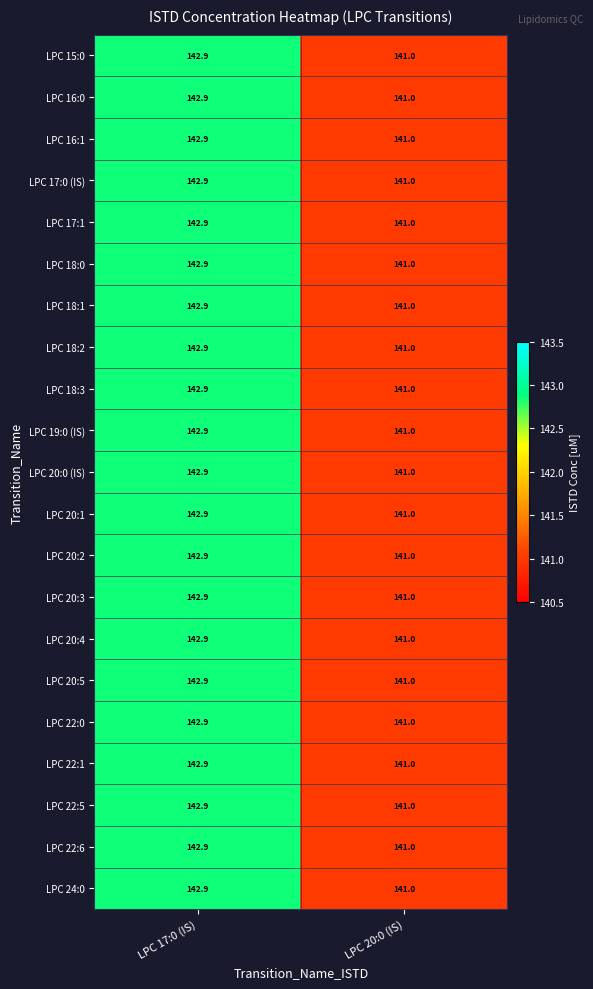

The LPC 22:1 series shows 51.7 at LPC 17:0 (IS). True or false?

False